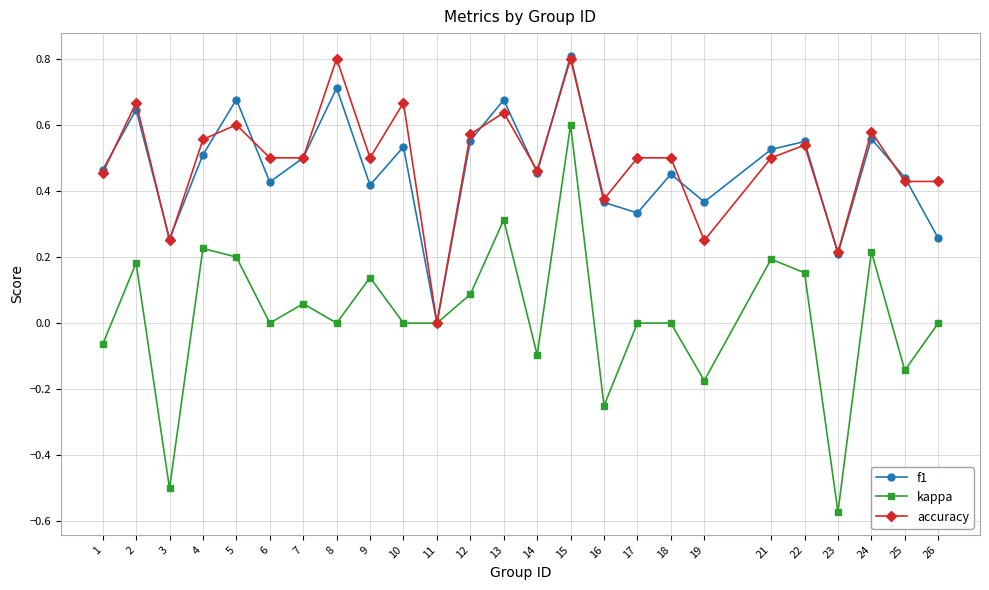

True or false: kappa has a value of 0.1 at 2.

False